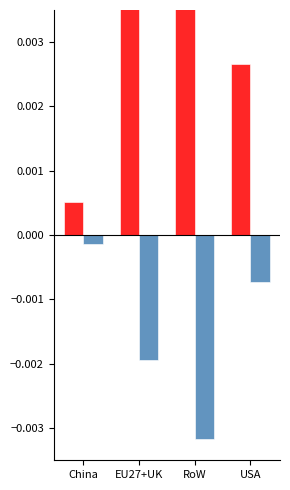

Which label corresponds to the largest value in the chart?

RoW